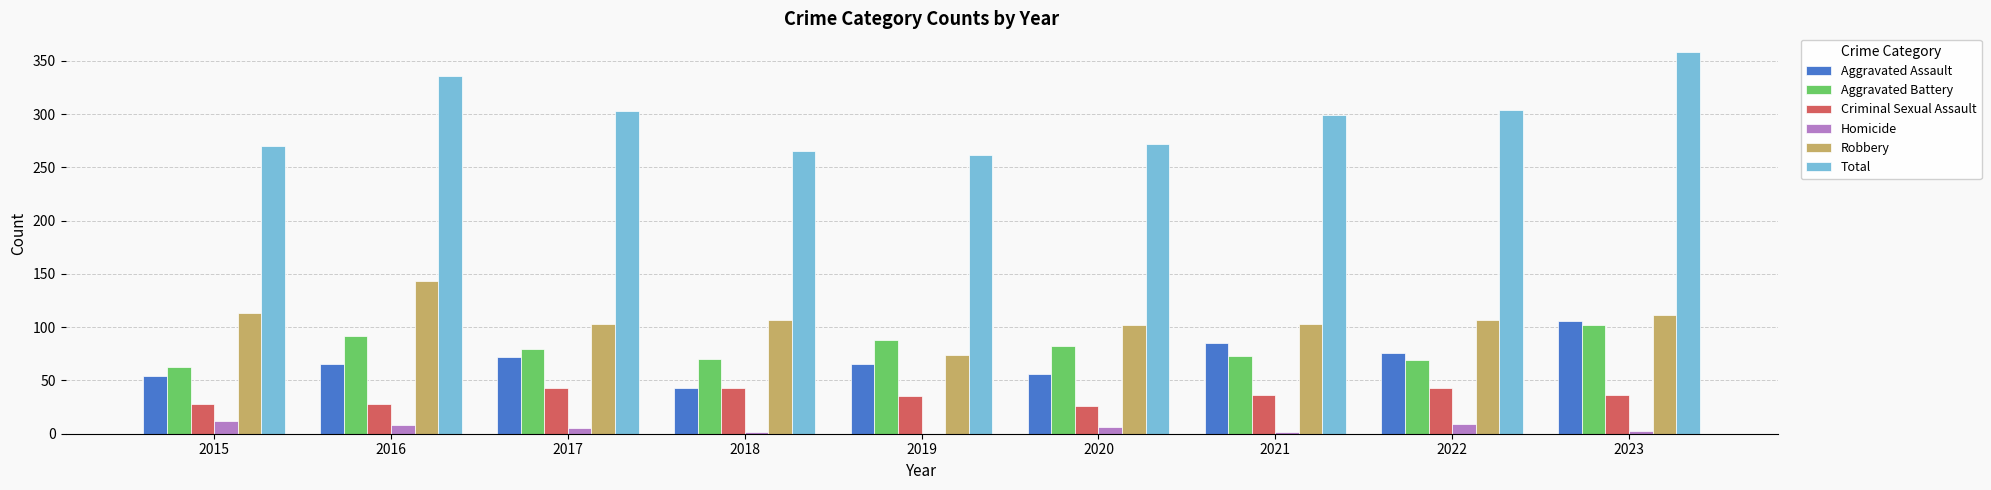

Which series has the widest spread of values?

Total